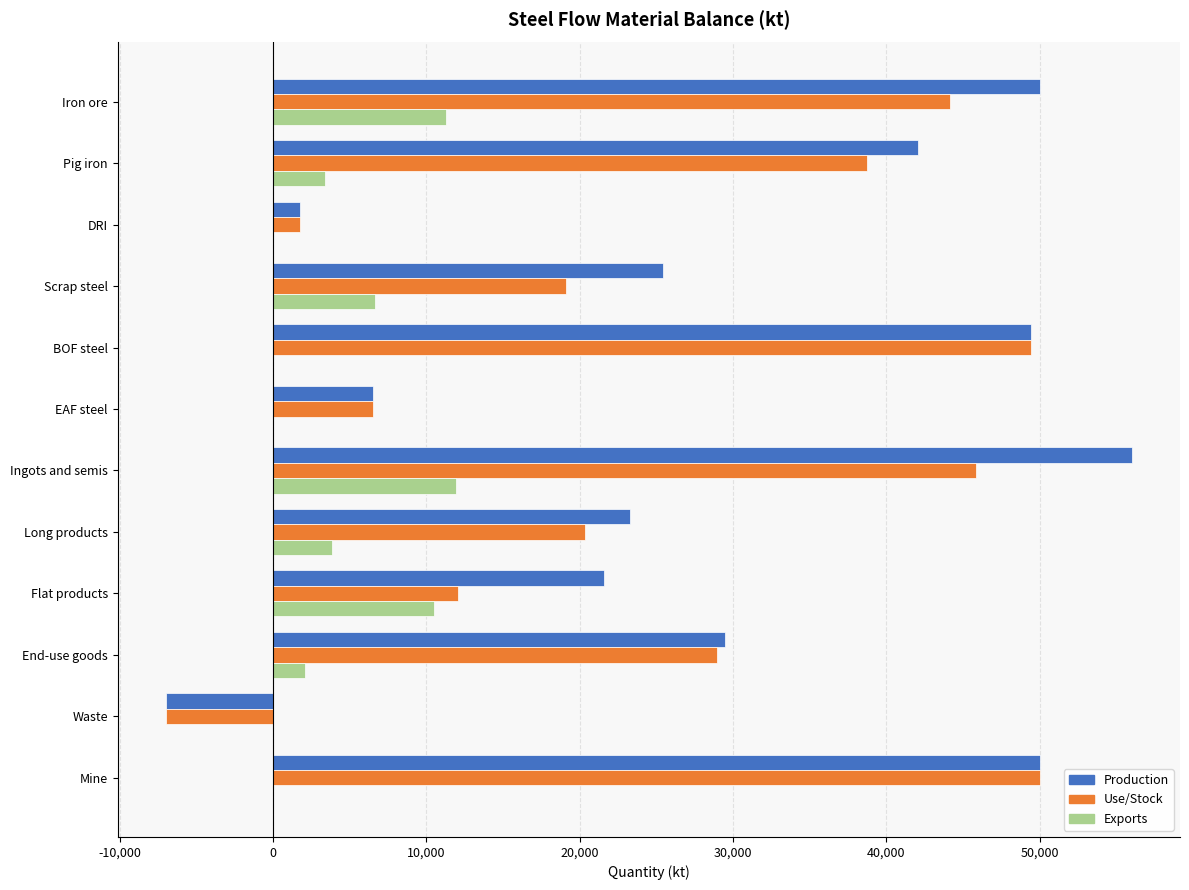

Between Pig iron and EAF steel, which series saw the biggest shift?

Production